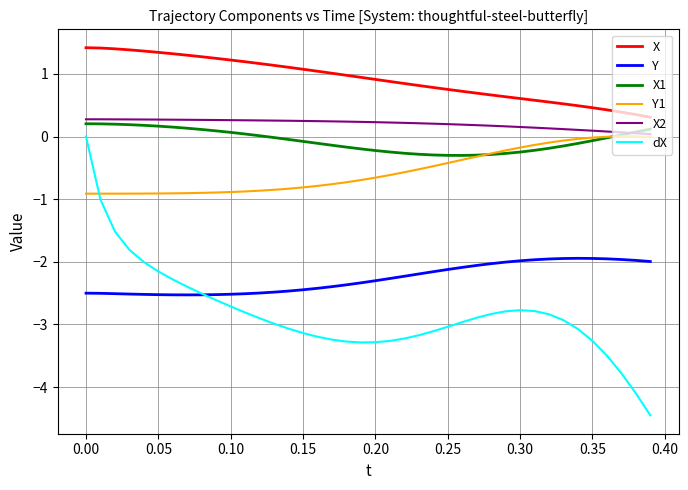

Which series has the largest total across all categories?

X